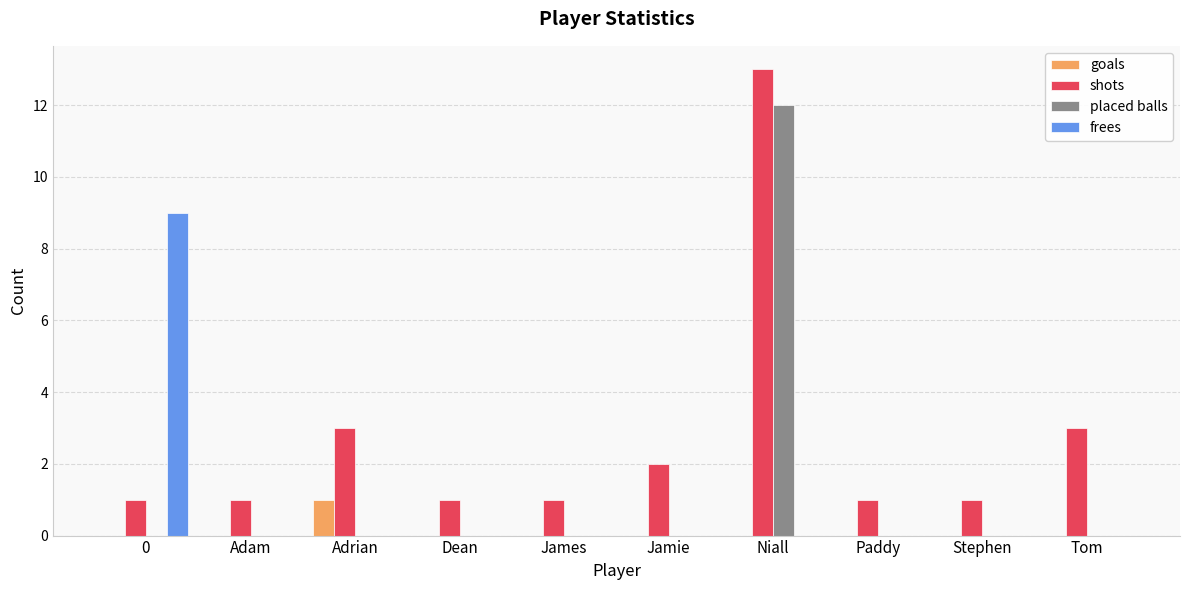

What are all the series names shown in the legend?

goals, shots, placed balls, frees